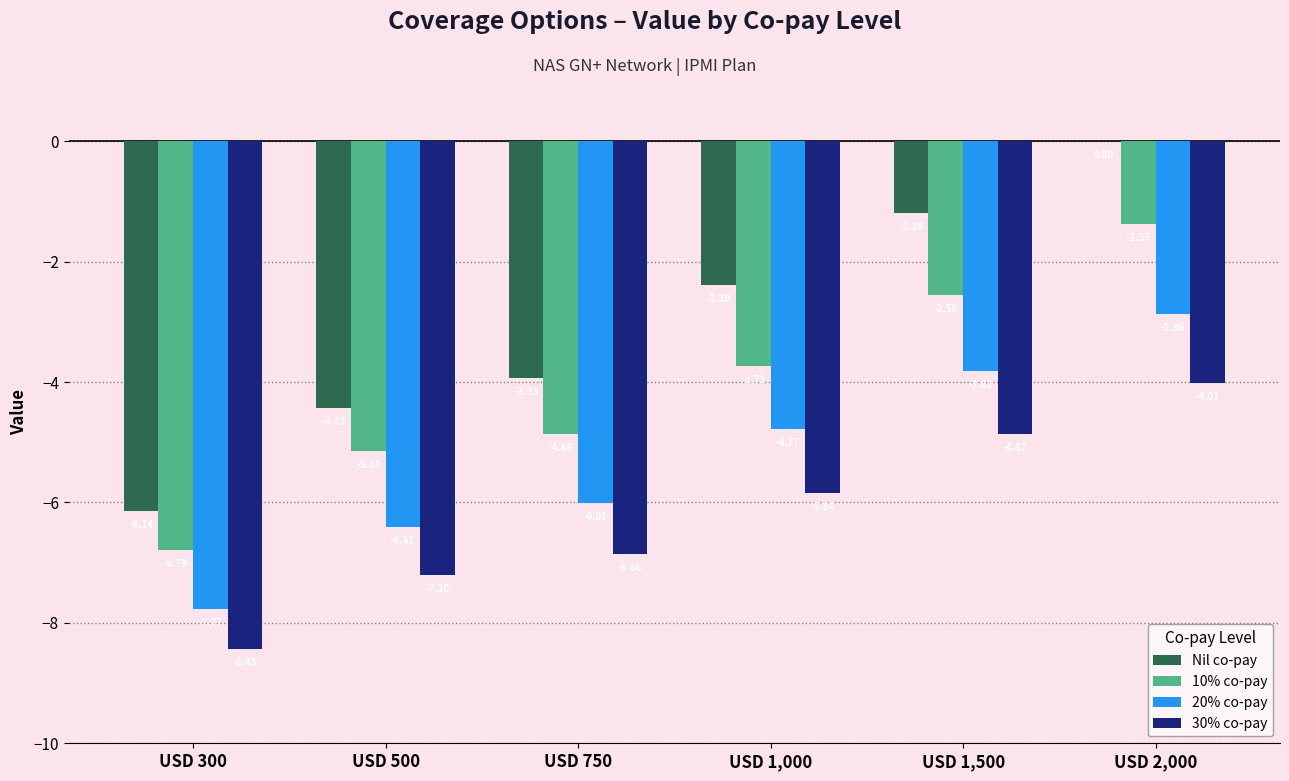

Between USD 1,000 and USD 1,500, which series saw the biggest shift?

Nil co-pay